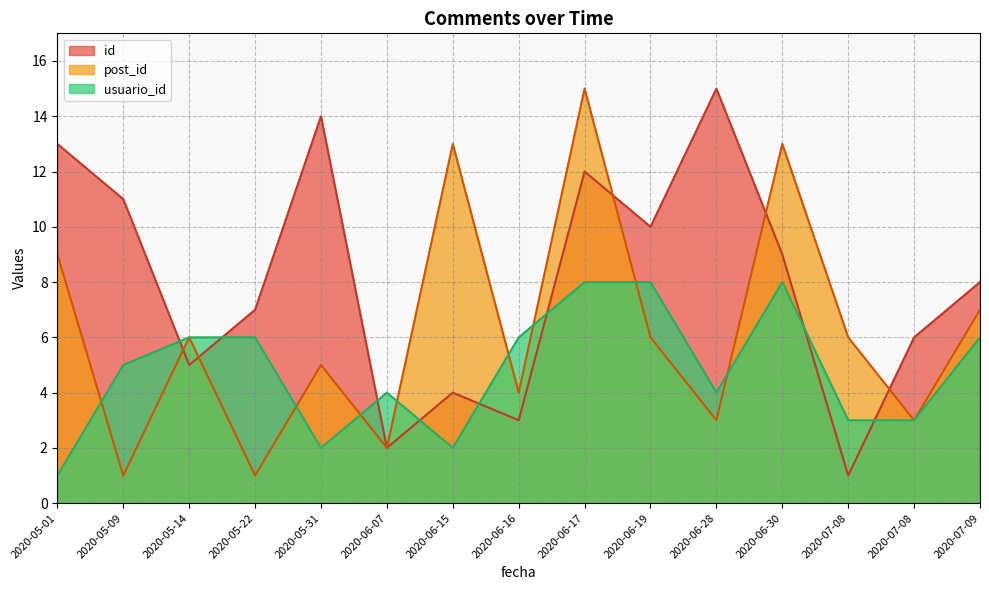

What is the sum of the usuario_id values at 2020-05-22 and 2020-07-08?

9